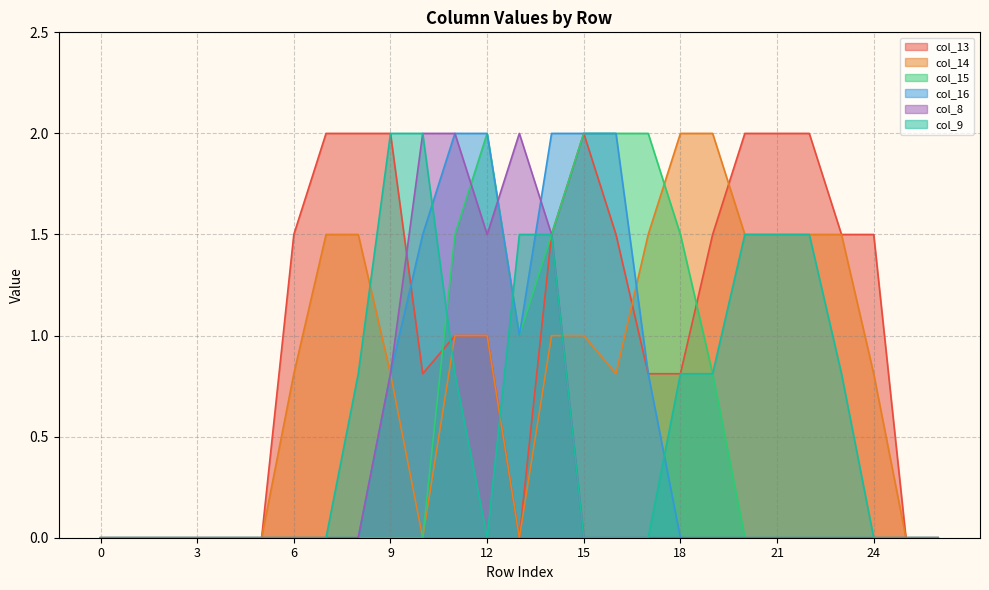

Between 19 and 25, which series saw the biggest shift?

col_14